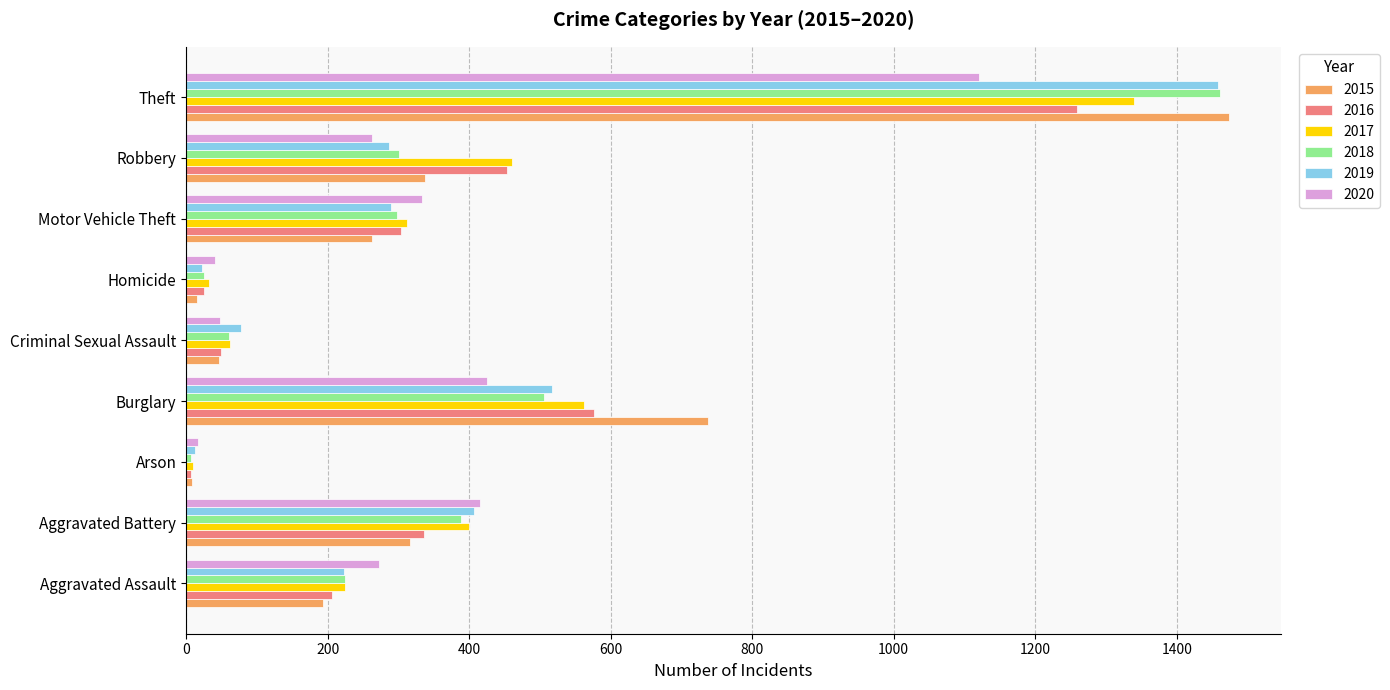

Is the value of 2018 at Arson greater than the value of 2015 at Criminal Sexual Assault?

No